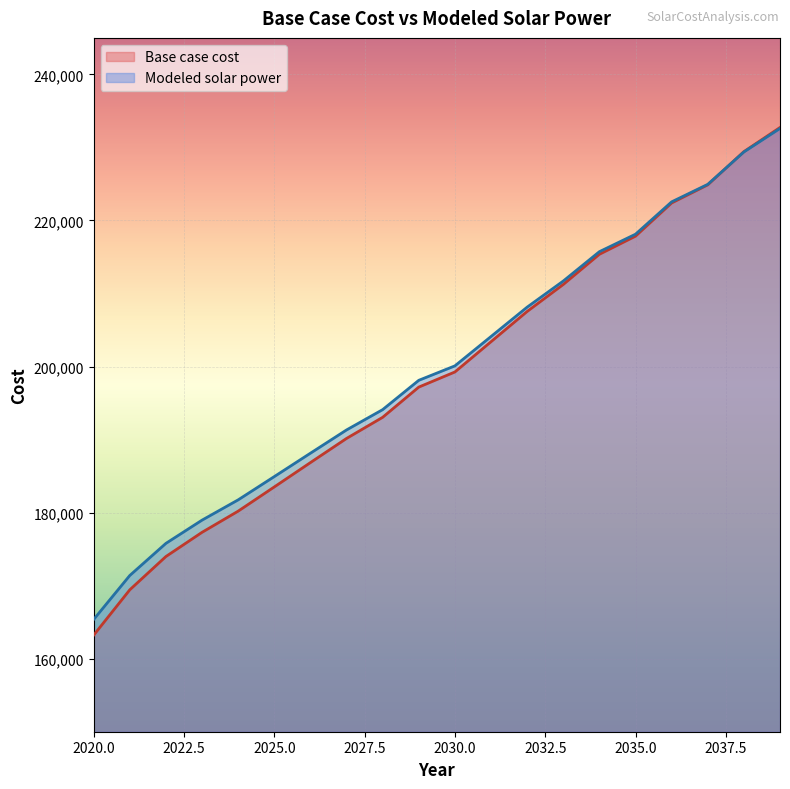

The value of Modeled solar power at 2033 is 211708.7. True or false?

True